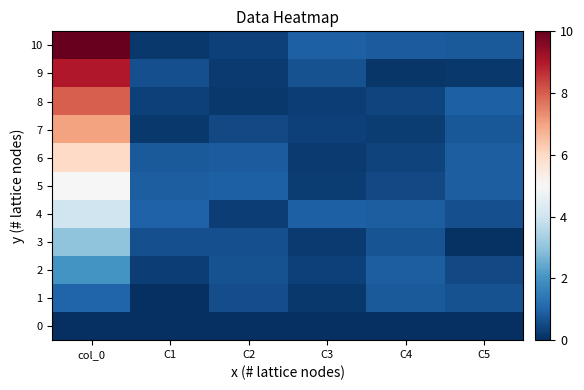

Reading right to left, transcribe all the data shown in this chart.

0: C5=0.0	C4=0.0	C3=0.0	C2=0.0	C1=0.0	col_0=0.0
1: C5=0.7	C4=0.8	C3=0.2	C2=0.6	C1=0.0	col_0=1.0
2: C5=0.5	C4=0.9	C3=0.3	C2=0.6	C1=0.3	col_0=2.0
3: C5=0.0	C4=0.7	C3=0.2	C2=0.6	C1=0.6	col_0=3.0
4: C5=0.6	C4=0.9	C3=0.9	C2=0.3	C1=1.0	col_0=4.0
5: C5=0.9	C4=0.5	C3=0.3	C2=0.9	C1=0.9	col_0=5.0
6: C5=0.9	C4=0.4	C3=0.2	C2=0.8	C1=0.8	col_0=6.0
7: C5=0.8	C4=0.3	C3=0.3	C2=0.5	C1=0.2	col_0=7.0
8: C5=0.9	C4=0.4	C3=0.3	C2=0.2	C1=0.3	col_0=8.0
9: C5=0.2	C4=0.1	C3=0.6	C2=0.2	C1=0.6	col_0=9.0
10: C5=0.8	C4=0.8	C3=0.9	C2=0.3	C1=0.2	col_0=10.0